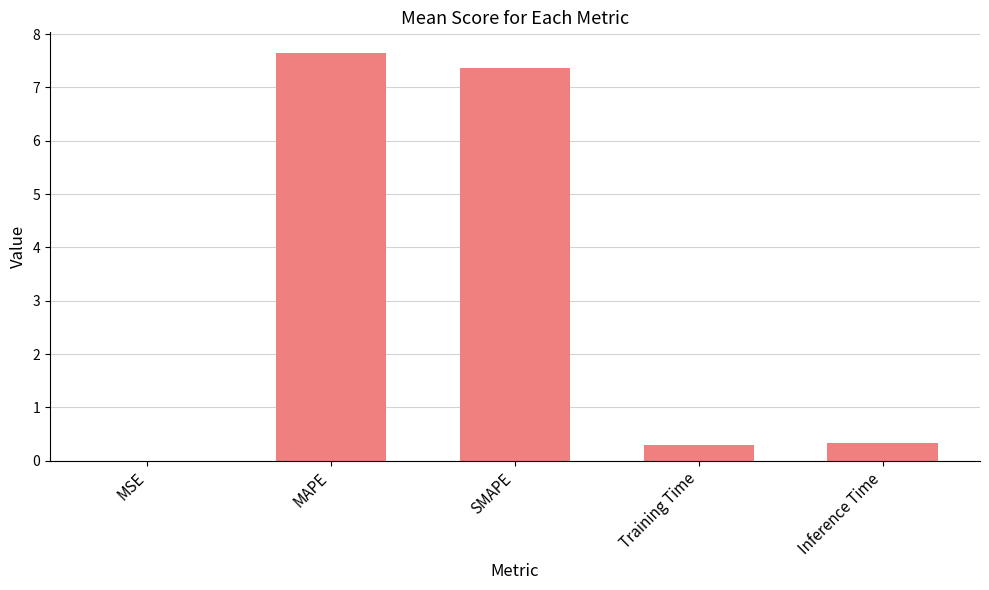

True or false: the data shows 2.3 at SMAPE.

False